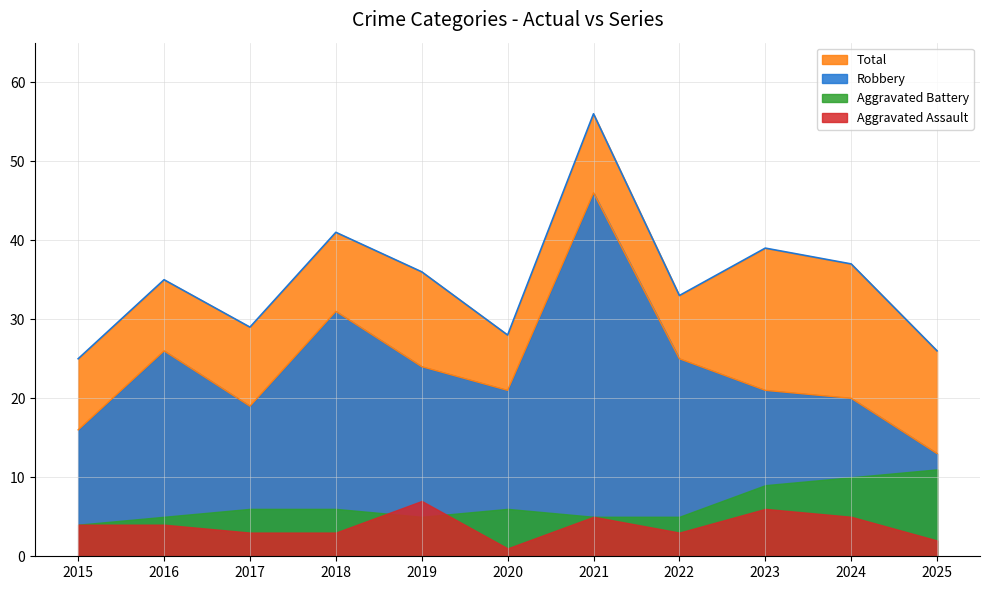

At which label does Total reach its peak?

2021